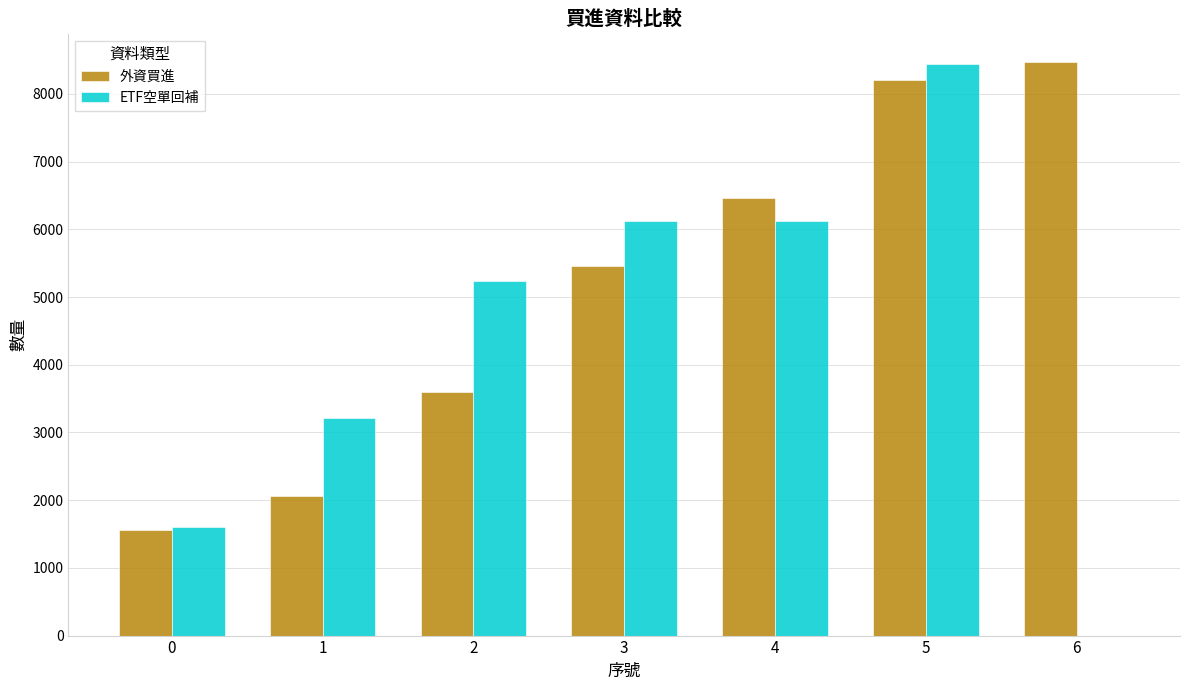

What is the sum of all 外資買進 values?

35807